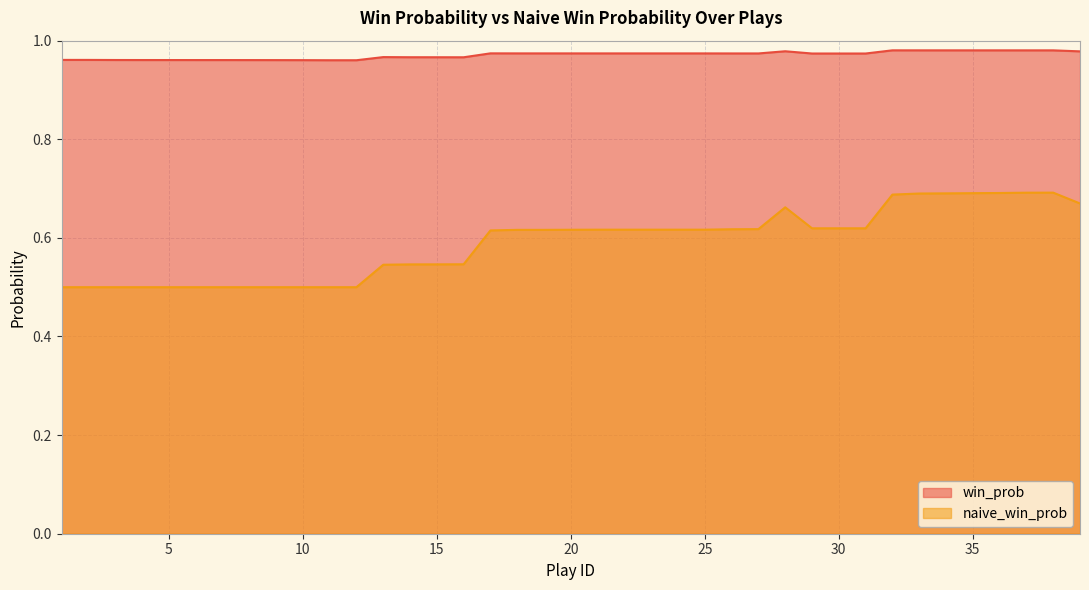

True or false: win_prob and naive_win_prob intersect in this chart.

False